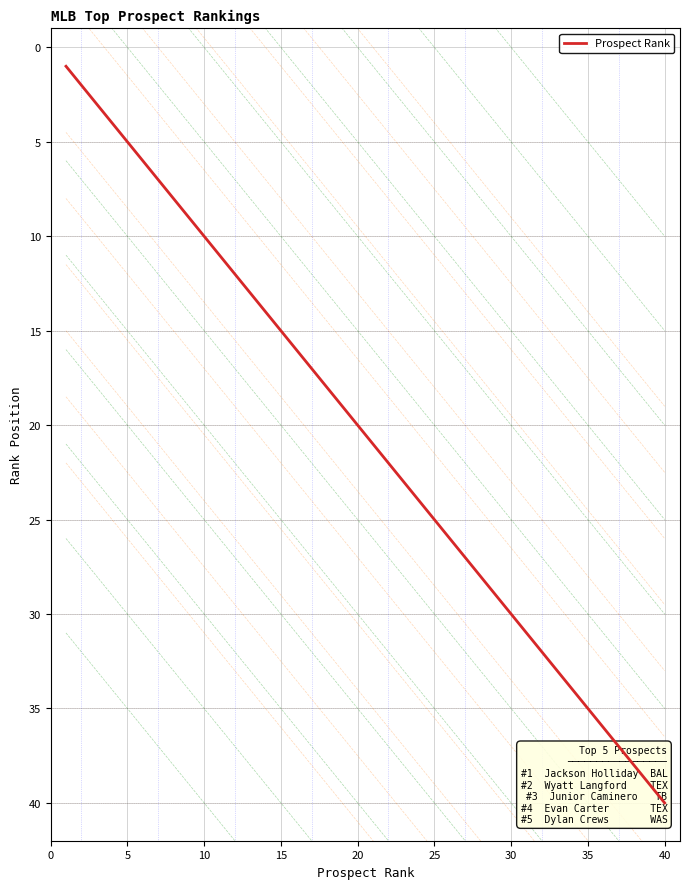

How many categories are shown in the chart?

40